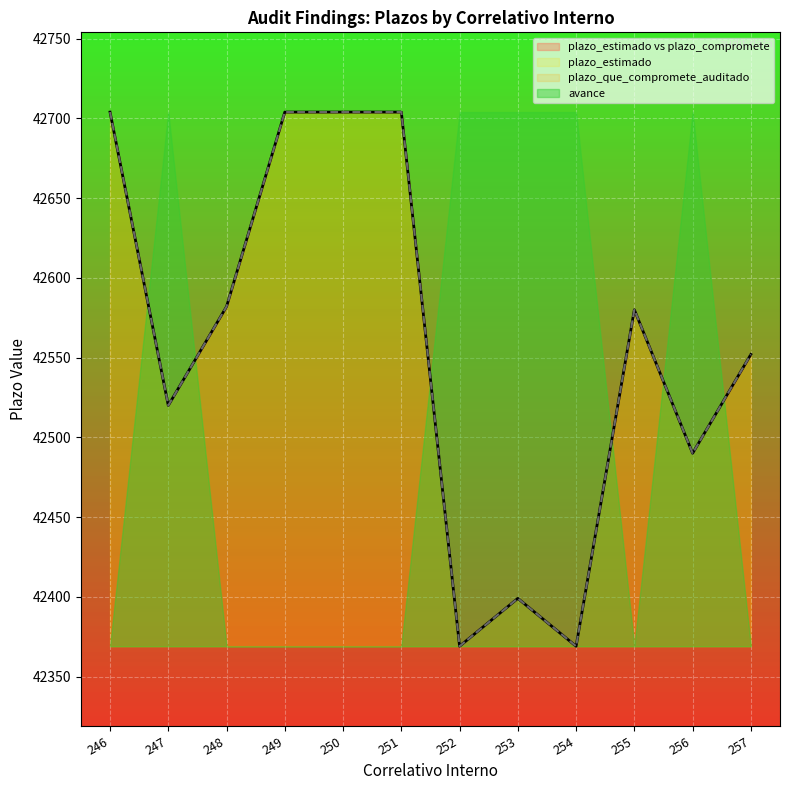

Count the number of categories in the chart.

12